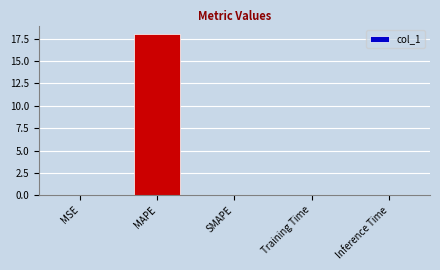

What is the difference between the values at MSE and MAPE?

18.1